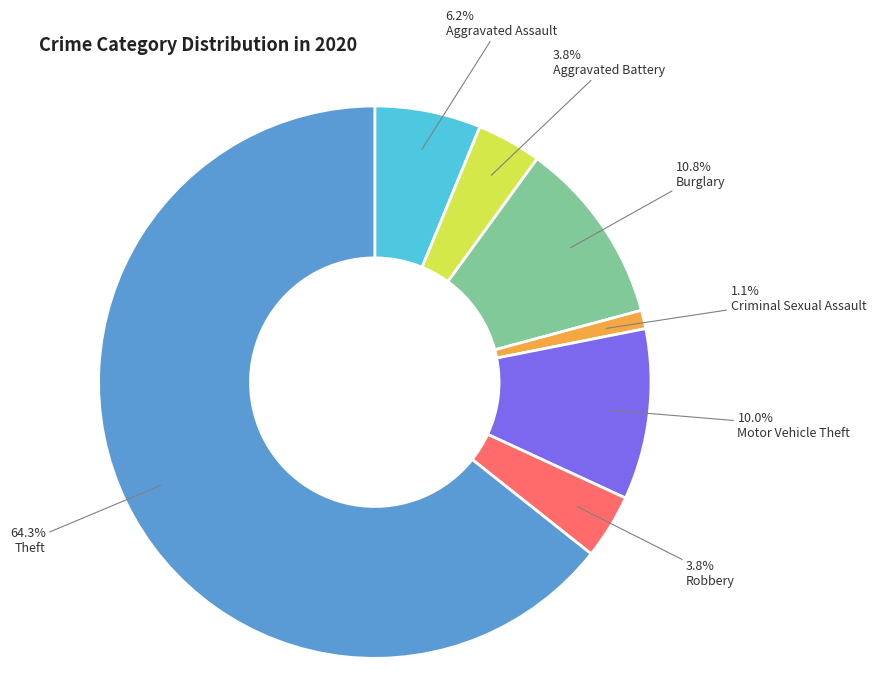

Approximately how many times larger is the value at Criminal Sexual Assault compared to Robbery?

0.3